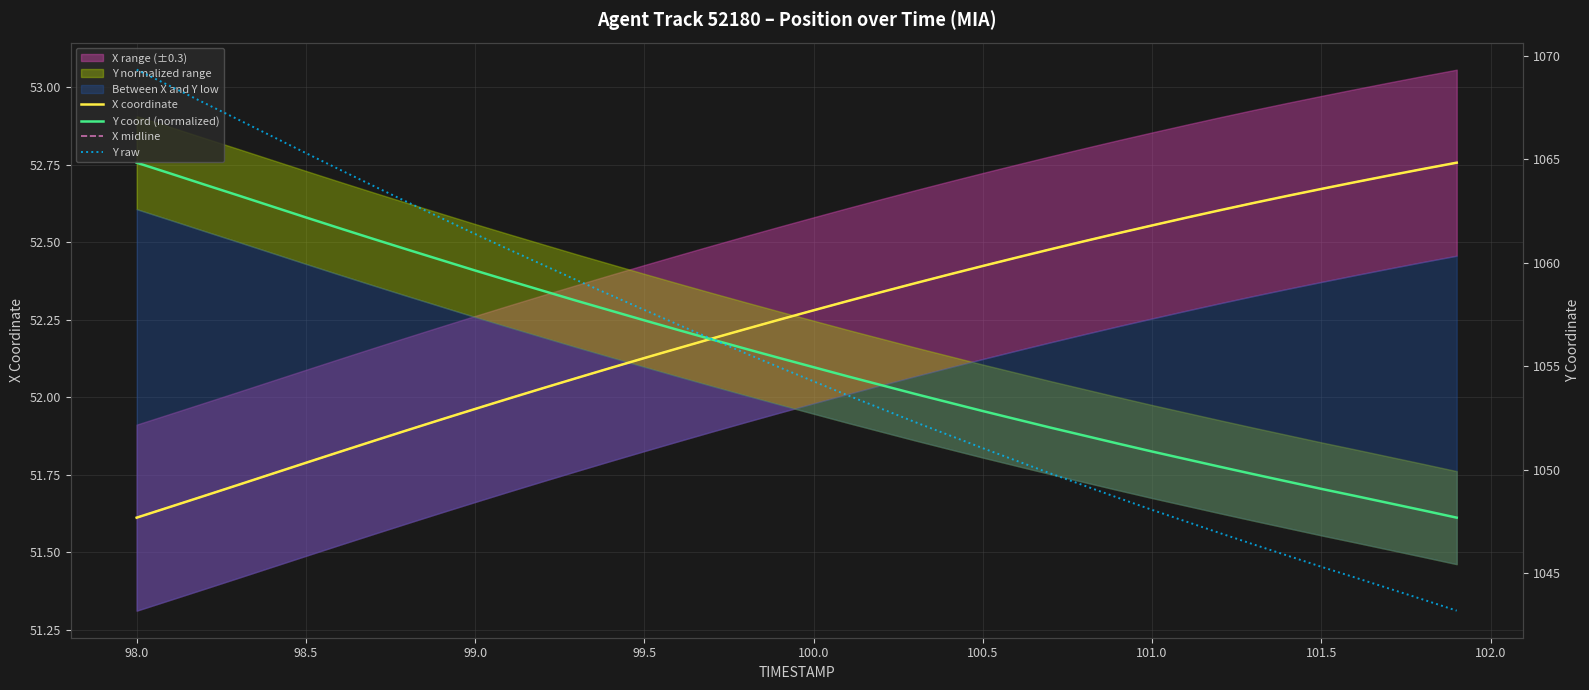

What is the label of the 35th point from the right?

98.5